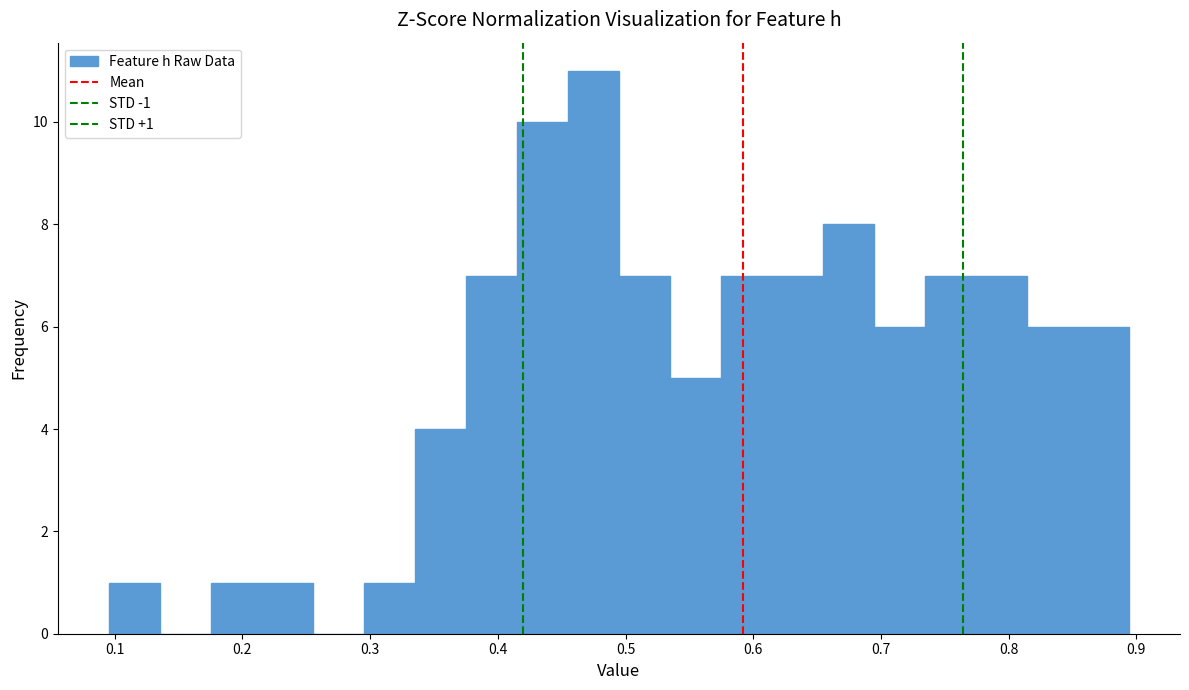

Around what value on the x-axis is the tallest bar? Give the approximate position of its centre, as read against the axis.

0.47